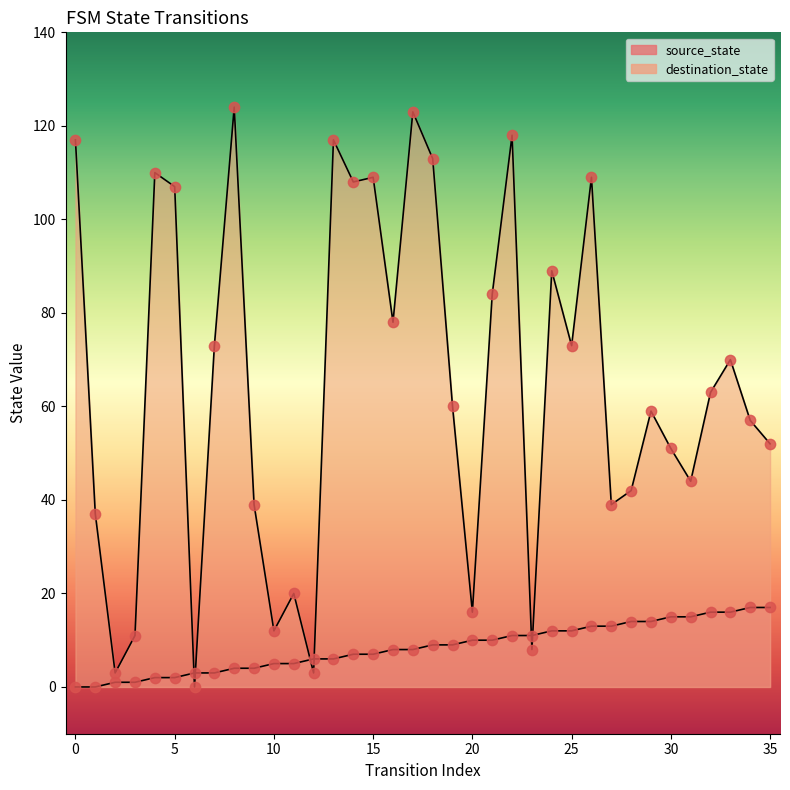

What are all the series names shown in the legend?

source_state, destination_state